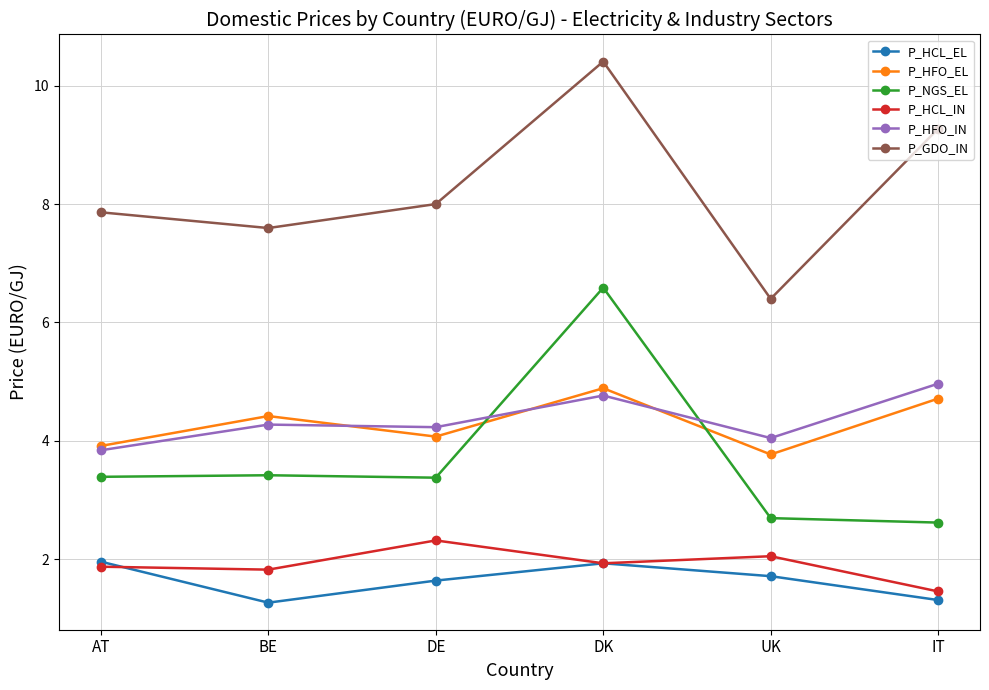

Where is P_HCL_IN nearest to the value 1?

IT